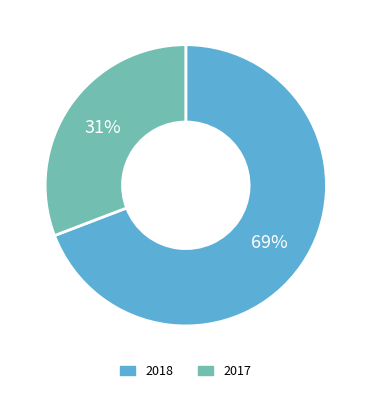

How many slices are in this pie chart?

2